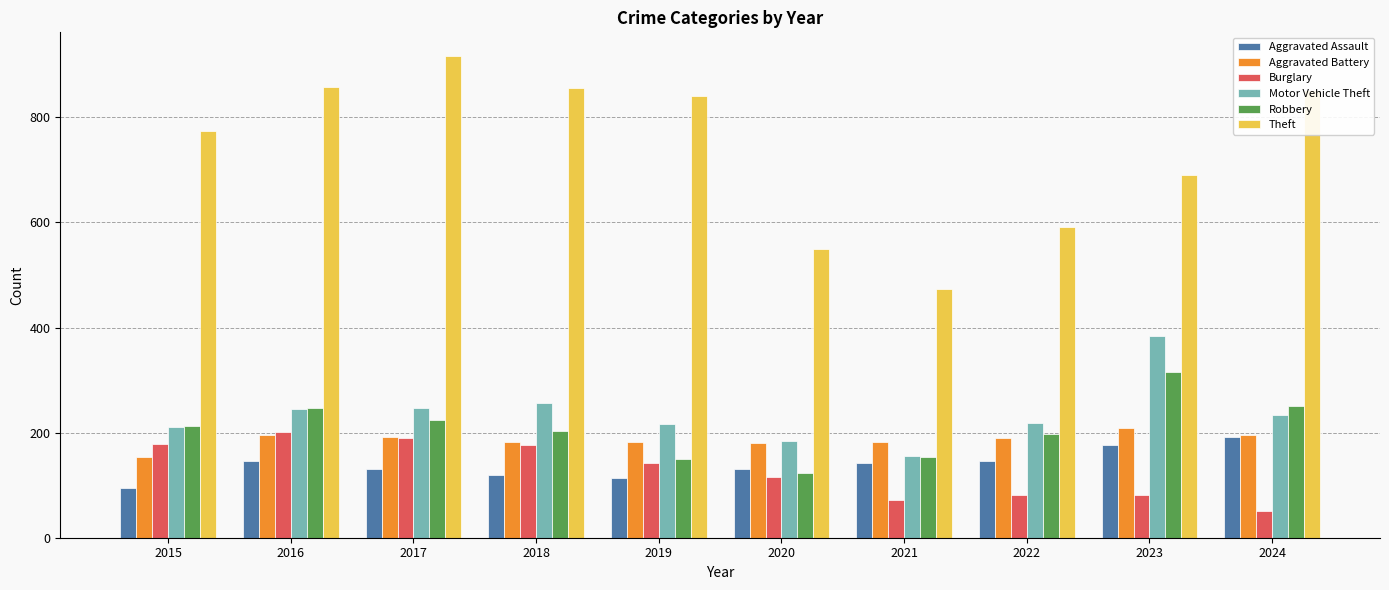

What is the total value across all series at 2017?

1898